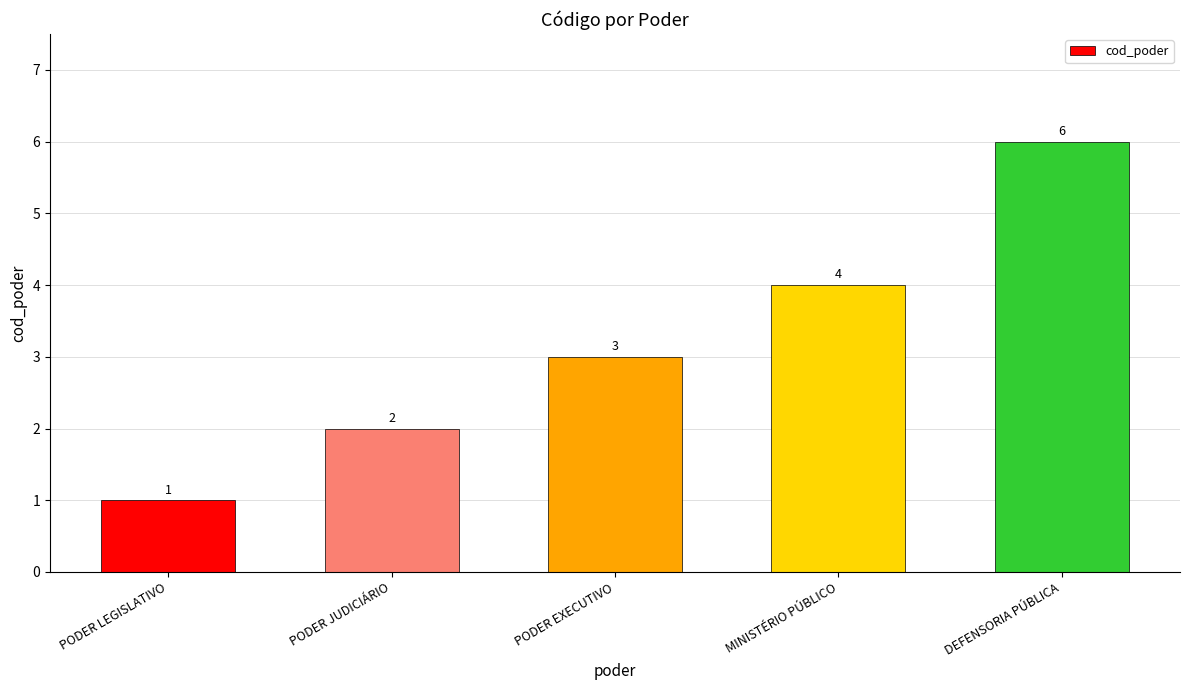

What is the greatest value displayed?

6